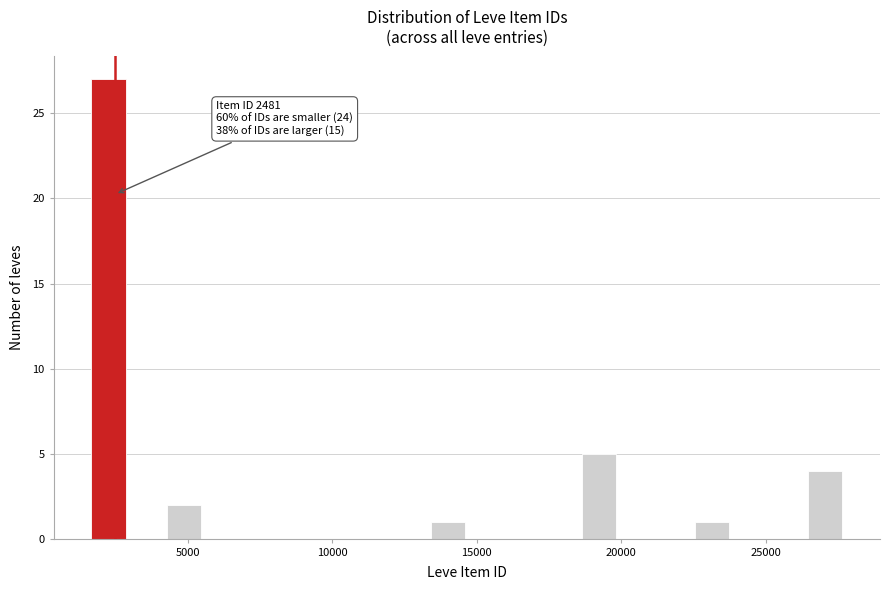

Around what value on the x-axis is the tallest bar? Give the approximate position of its centre, as read against the axis.

2500